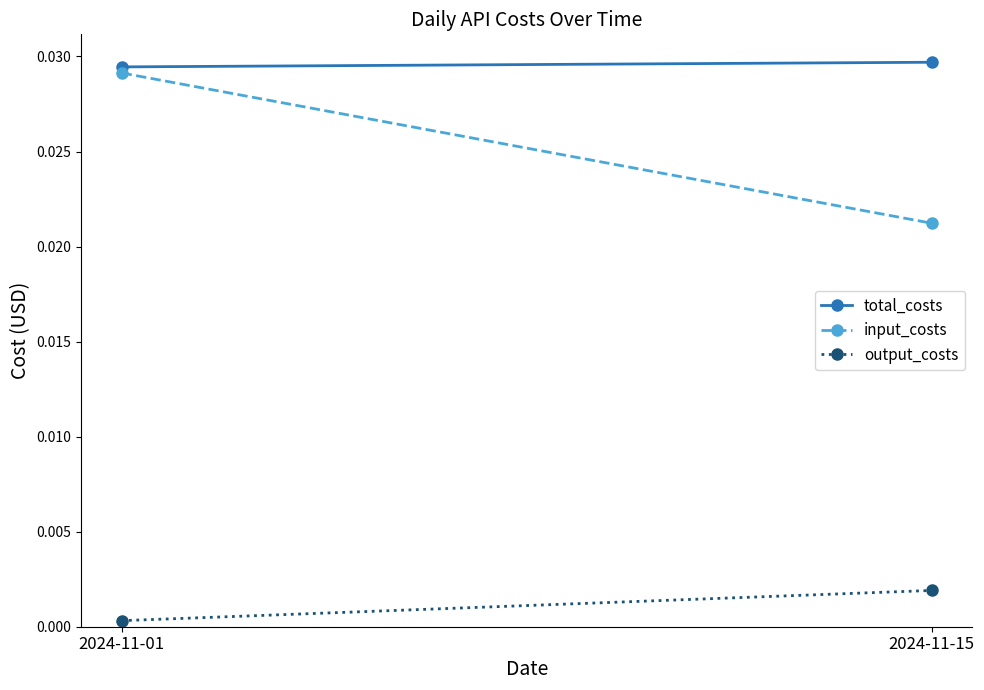

Rank the categories by input_costs value from lowest to highest.

2024-11-15, 2024-11-01